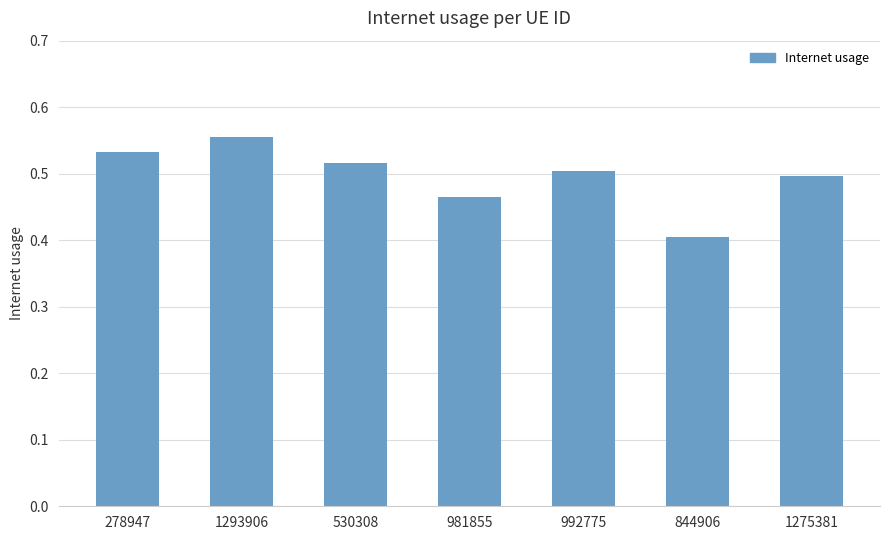

What is the sum of the values at 992775 and 278947?

1.0